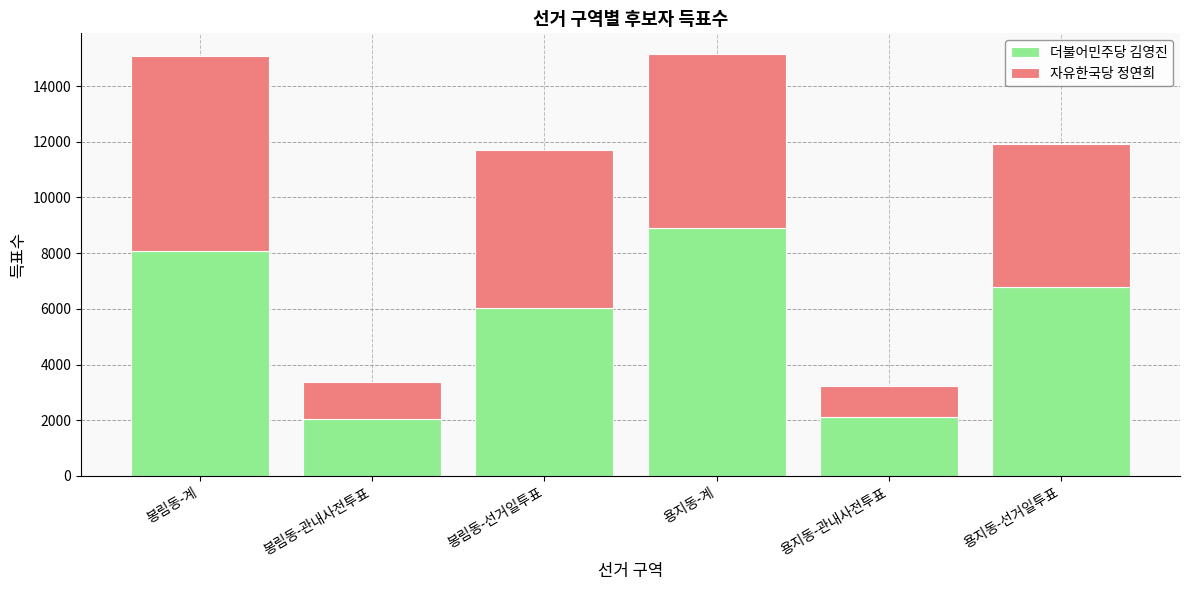

What is the difference between the maximum and minimum values in the 더불어민주당 김영진 series?

6853